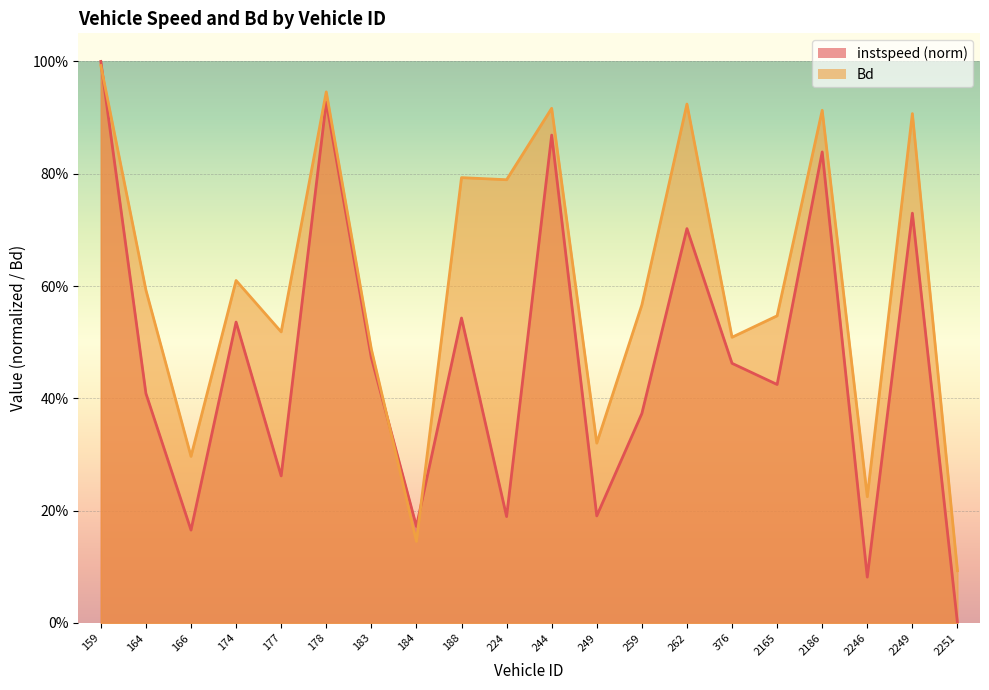

The Bd series shows 0.3 at 166. True or false?

True